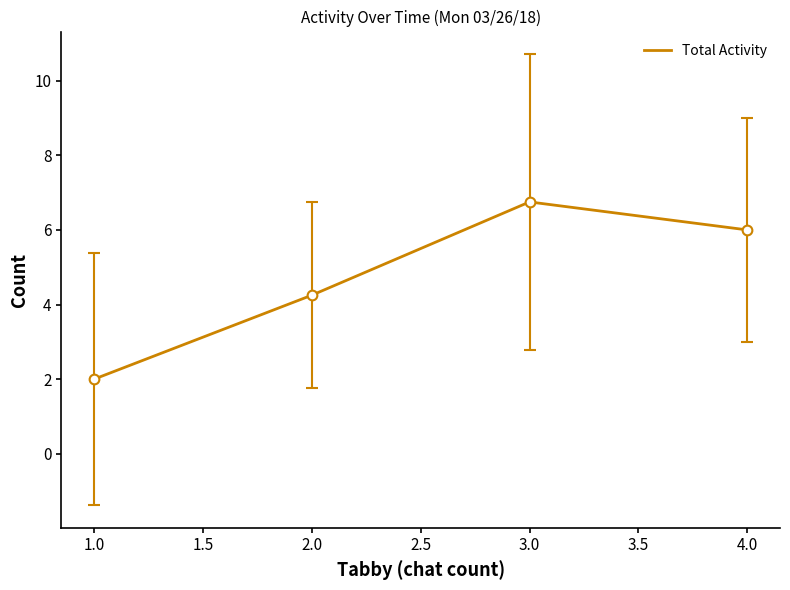

What is the sum of all values?

19.0